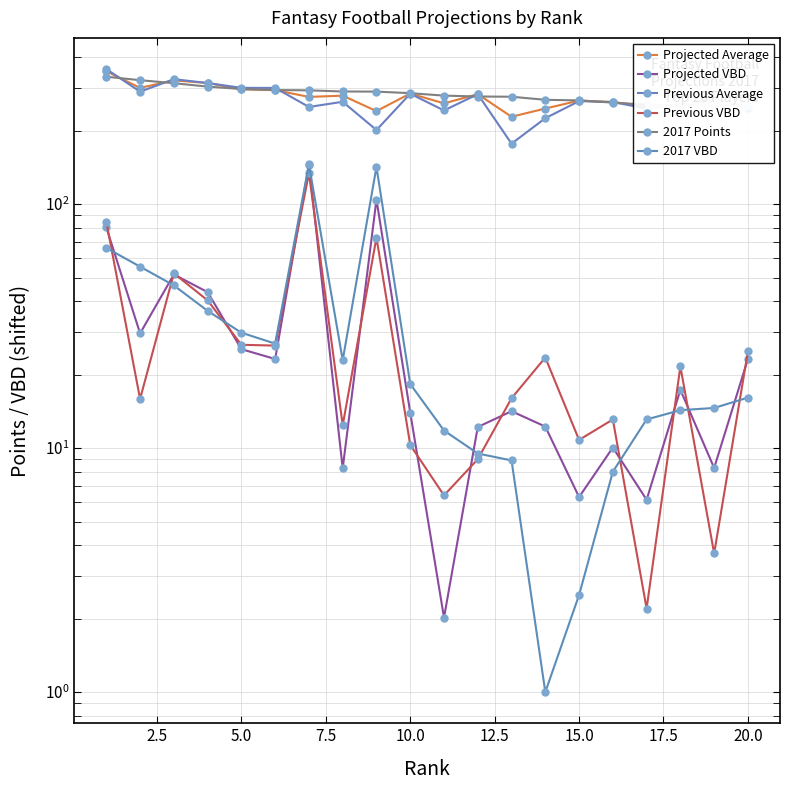

True or false: 2017 Points and Projected Average cross at least once.

True